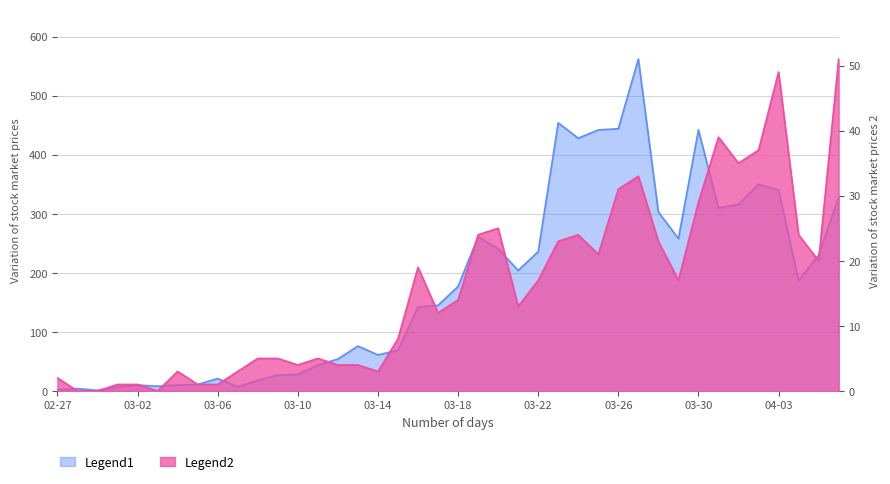

How many distinct data groups are displayed?

2